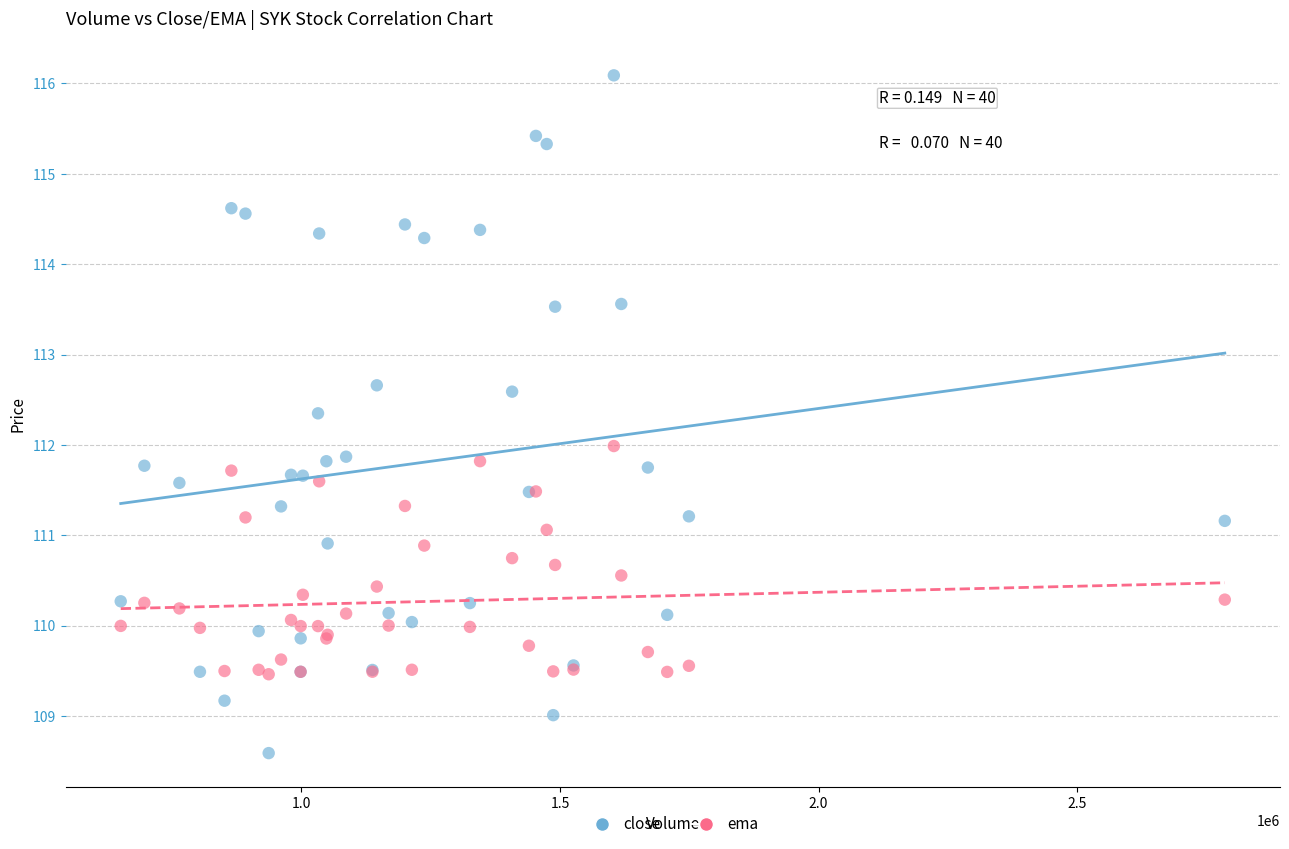

Which series contains the lowest Y value?

close